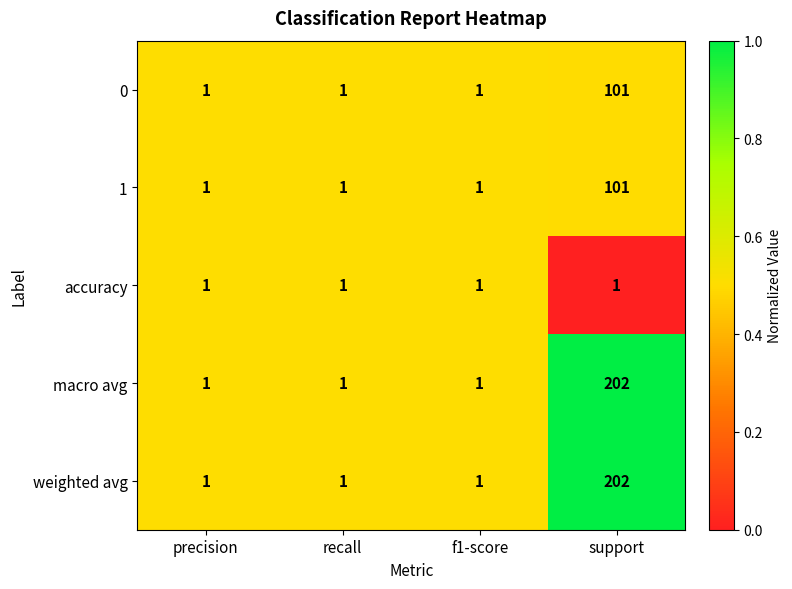

What is the approximate value of weighted avg at support, to the nearest 5?

200